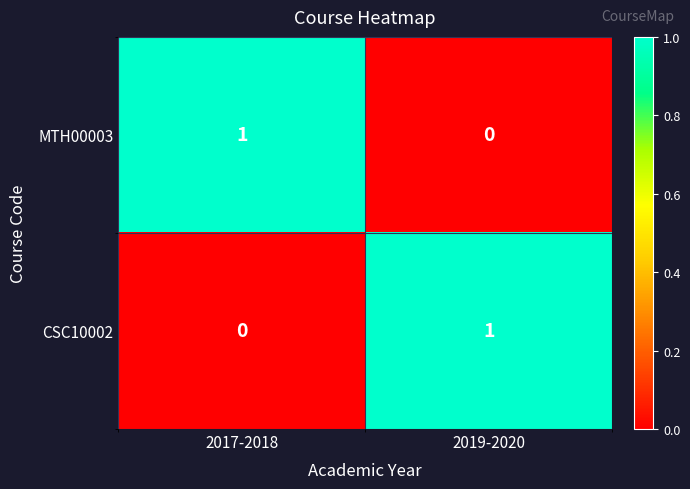

True or false: MTH00003 has a value of 0 at 2019-2020.

True